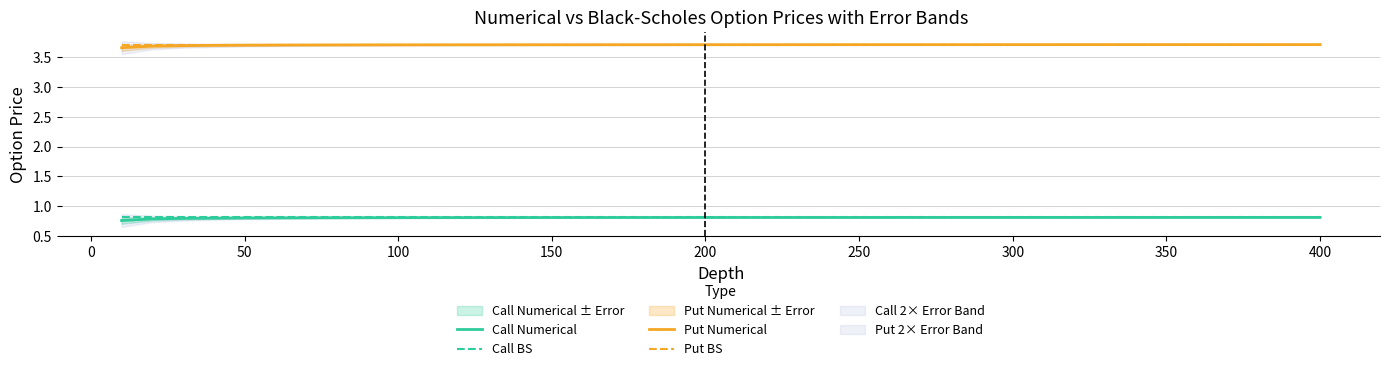

True or false: Put BS has a value of 3.7 at 300.

True